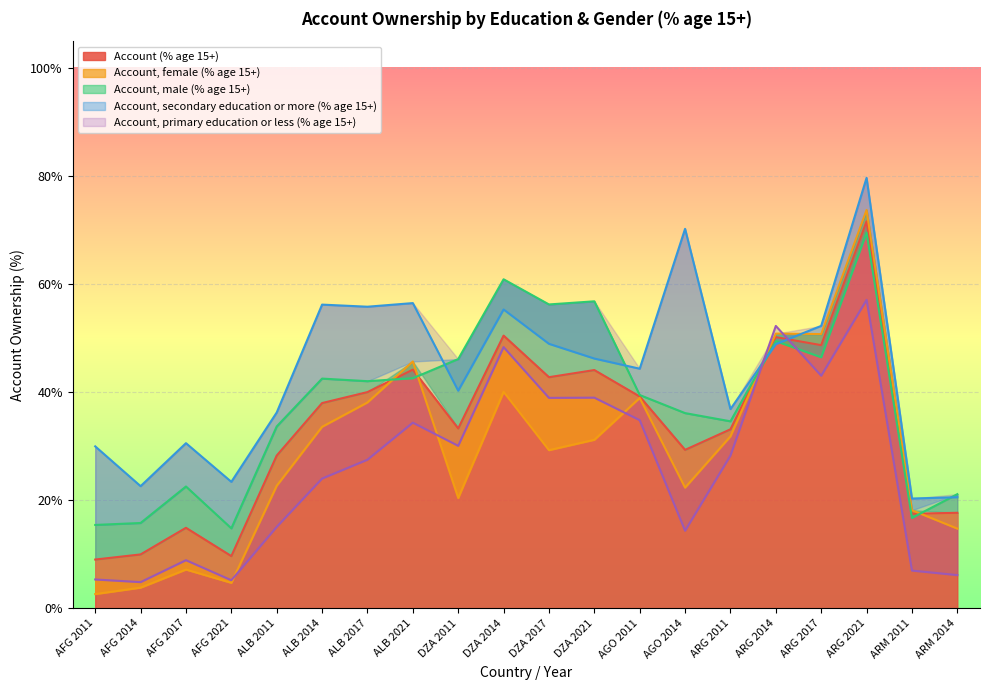

Is the value of Account (% age 15+) at ARM 2011 greater than the value of Account, male (% age 15+) at ARG 2014?

No